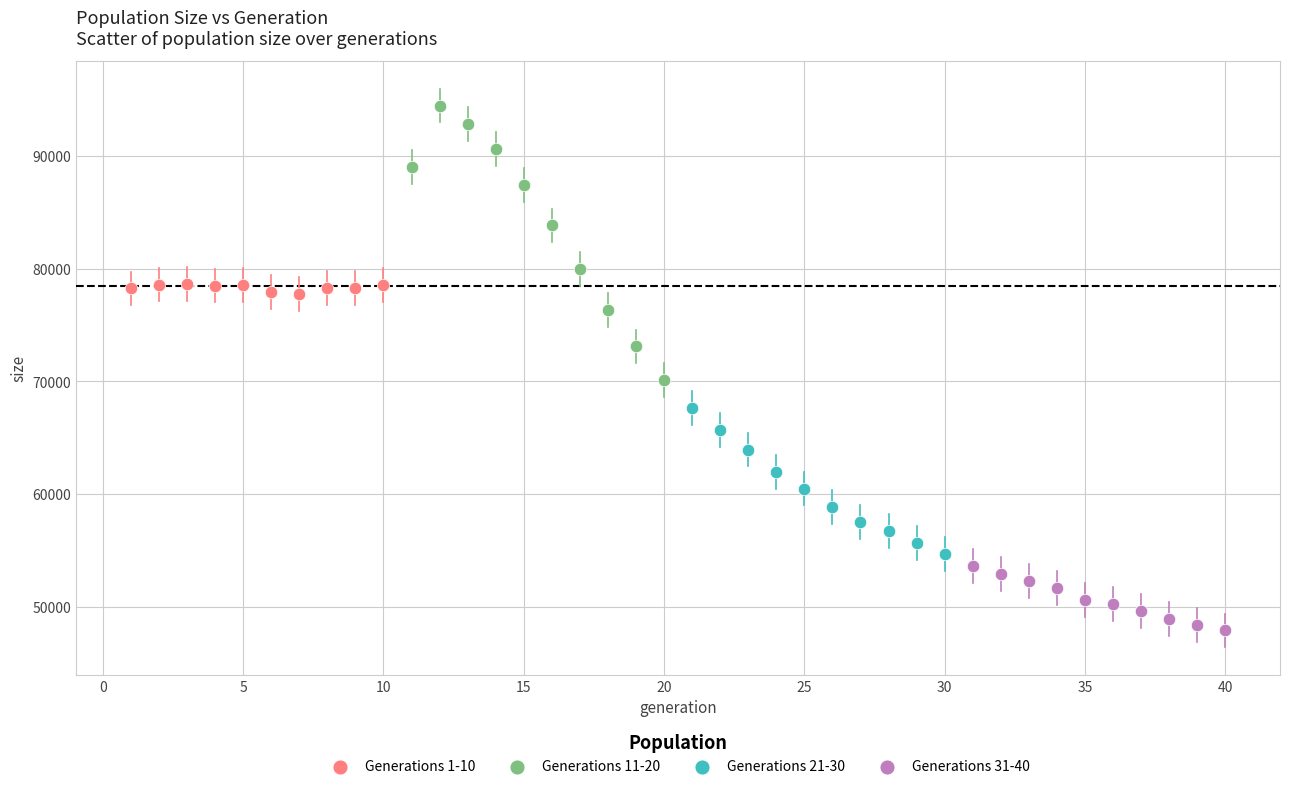

Which series contains the highest Y value?

Generations 11-20